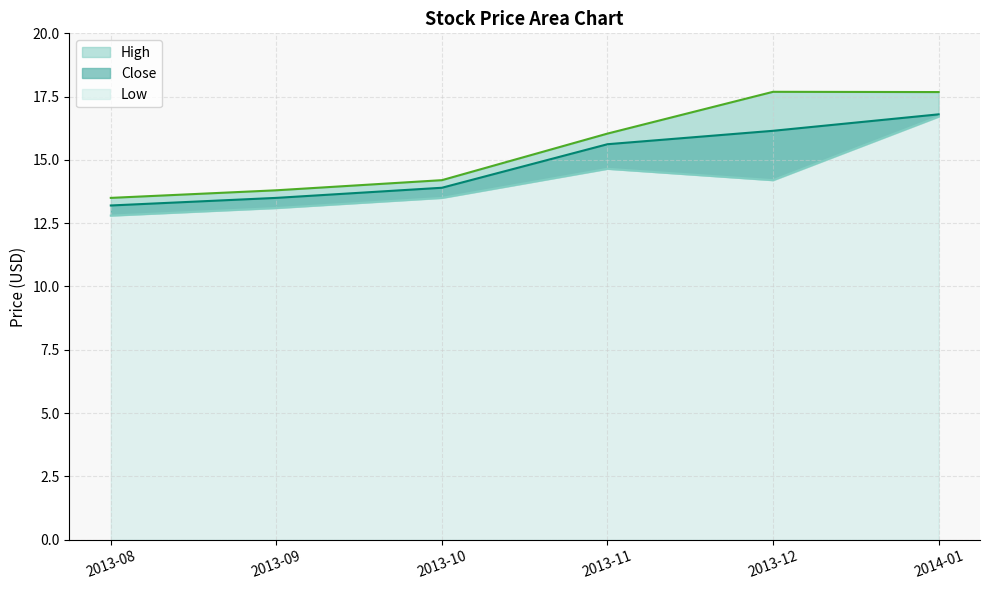

At which category is the sum across all series the highest?

2014-01